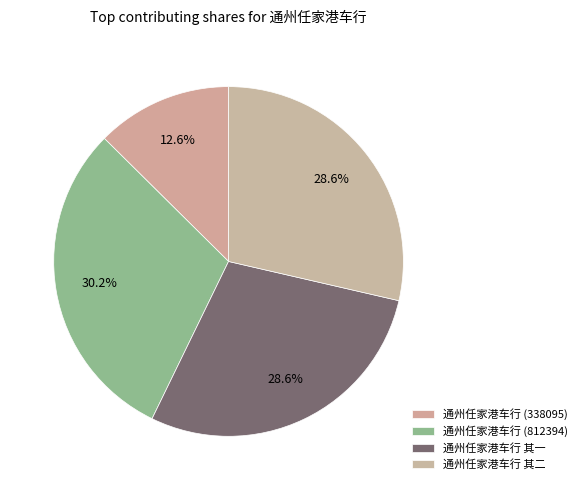

What percentage is the 通州任家港车行 其二 slice, to the nearest percent?

29%